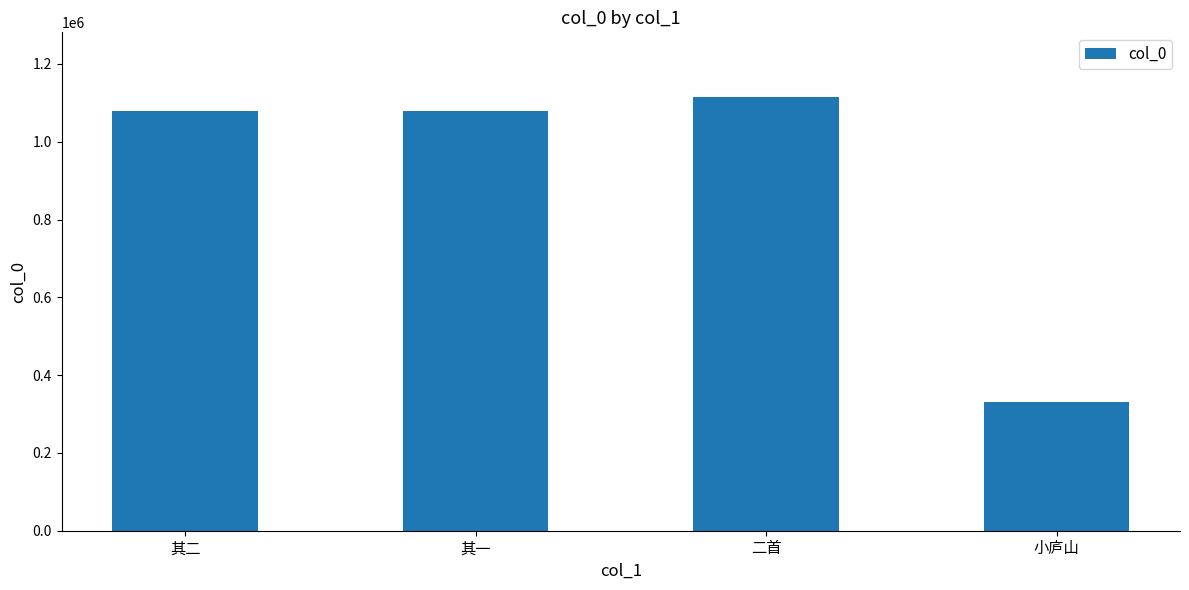

Which label corresponds to the largest value in the chart?

二首